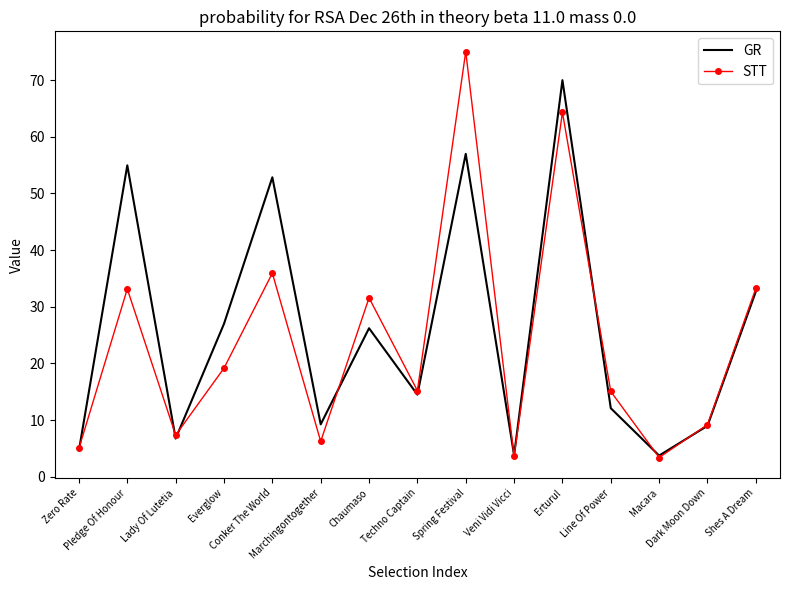

Is it true that GR equals 57.0 at Spring Festival?

True